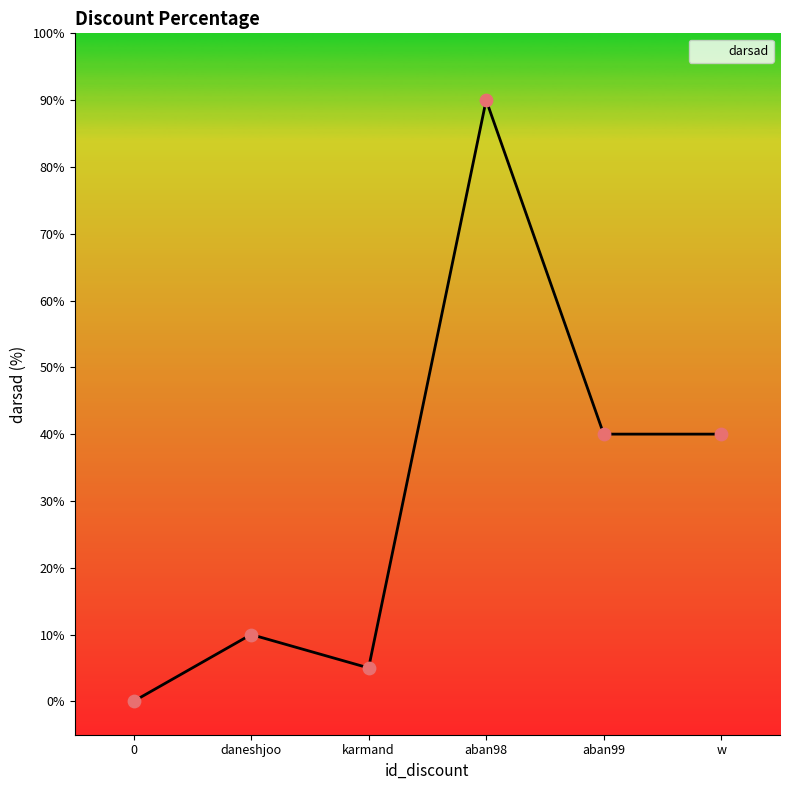

Approximately how many times larger is the value at aban99 compared to aban98?

0.4